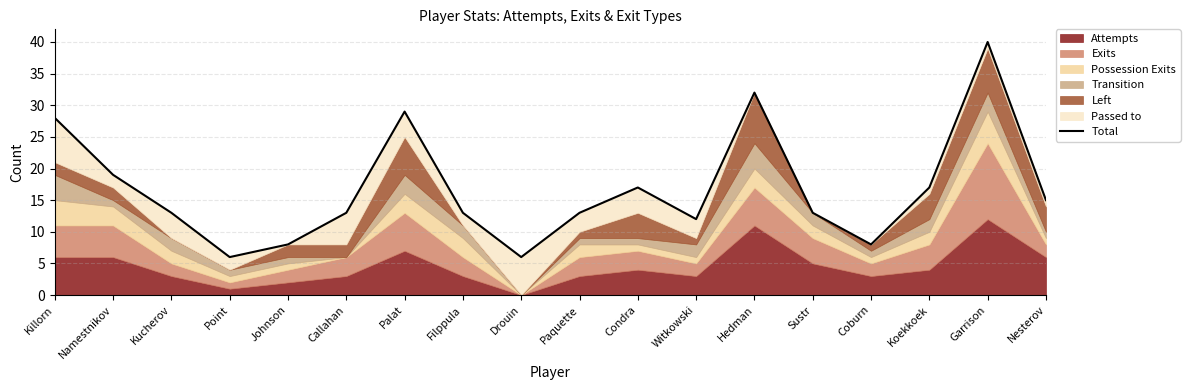

What is the difference between the second highest and second lowest values?

26